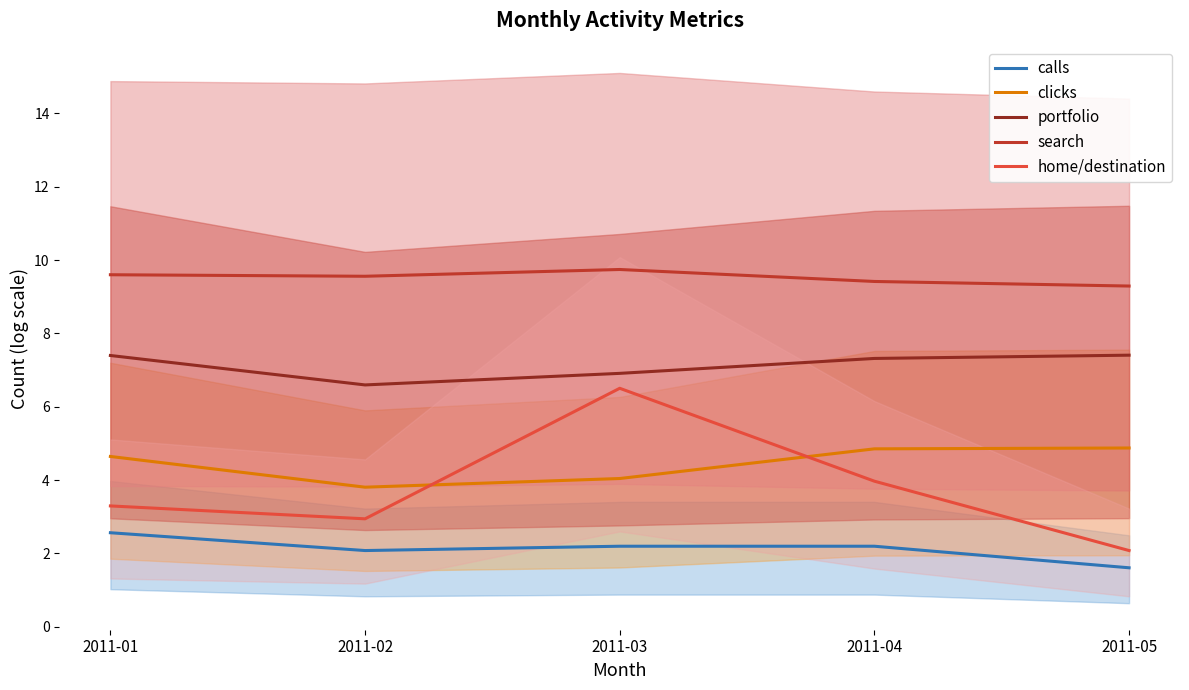

How many data points does each series have?

5